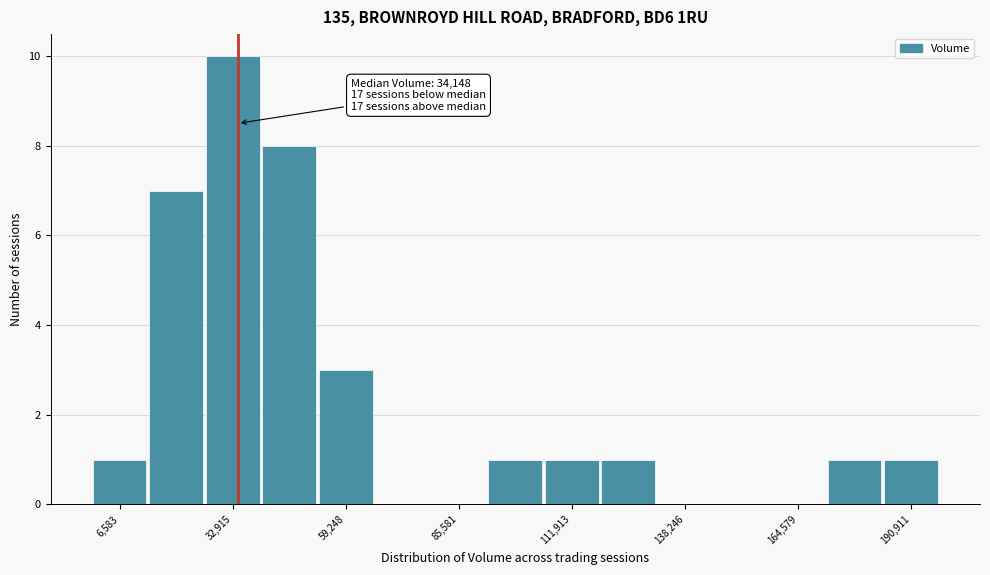

Around what value on the x-axis is the tallest bar? Give the approximate position of its centre, as read against the axis.

35000